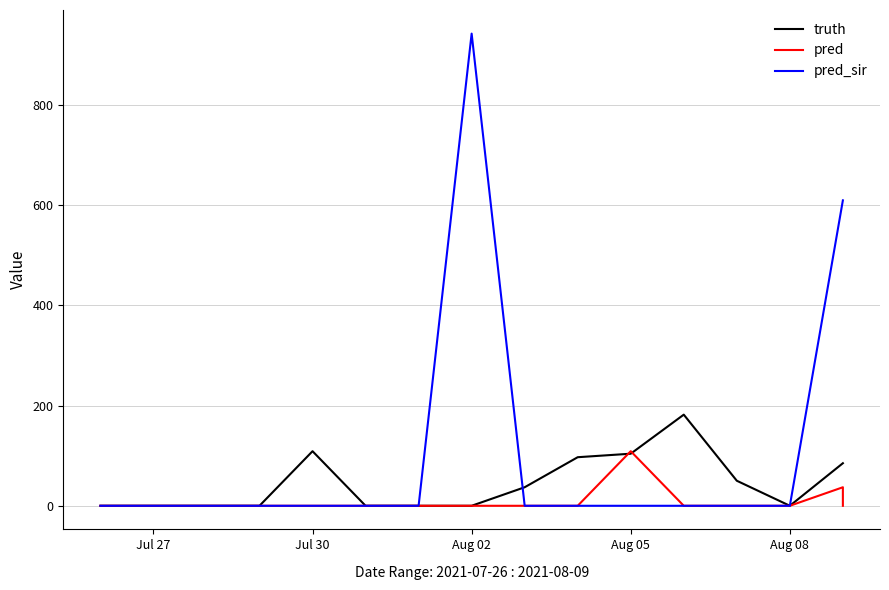

Which series has the largest range (max minus min)?

pred_sir